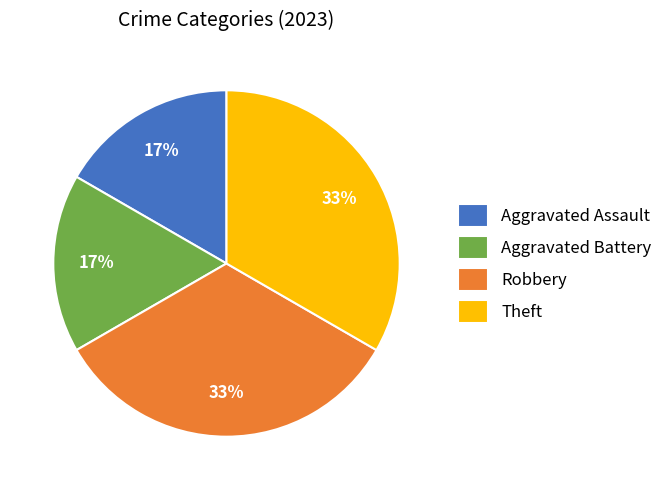

To the nearest percent, what is the combined percentage of Theft and Aggravated Battery?

50%